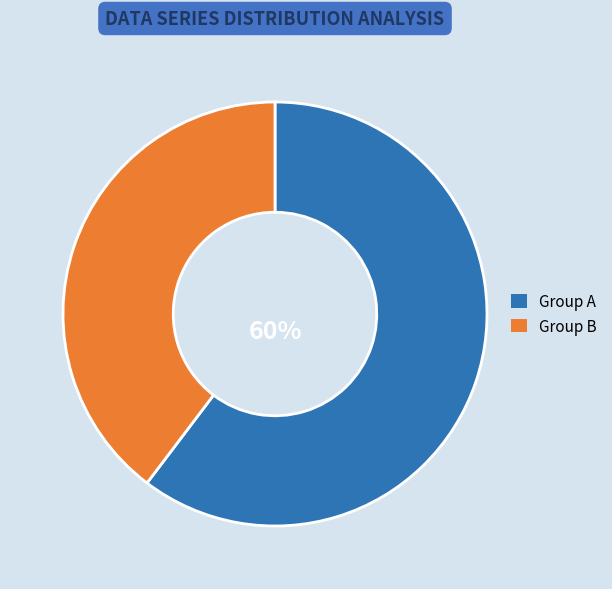

To the nearest percent, what is the average slice percentage?

50%